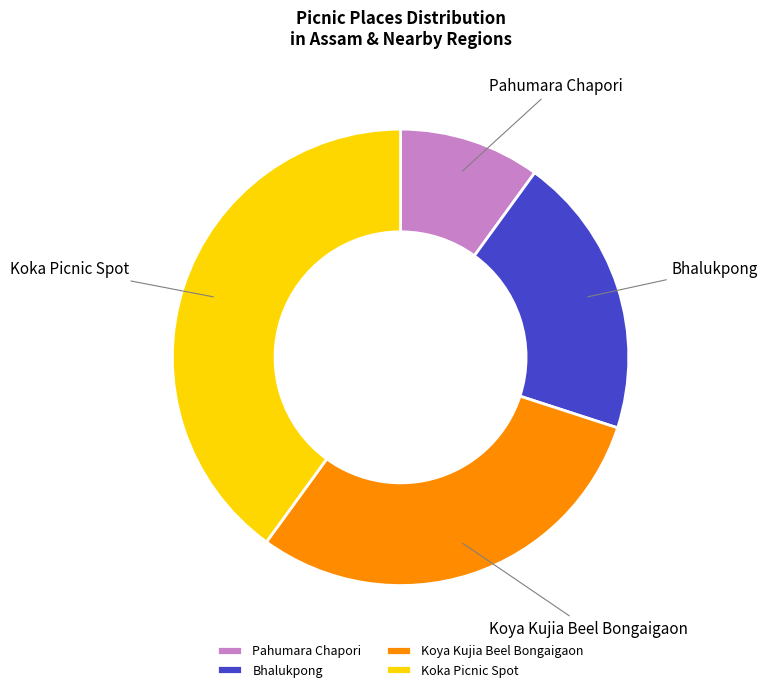

Is there any slice that represents more than half of the pie?

No